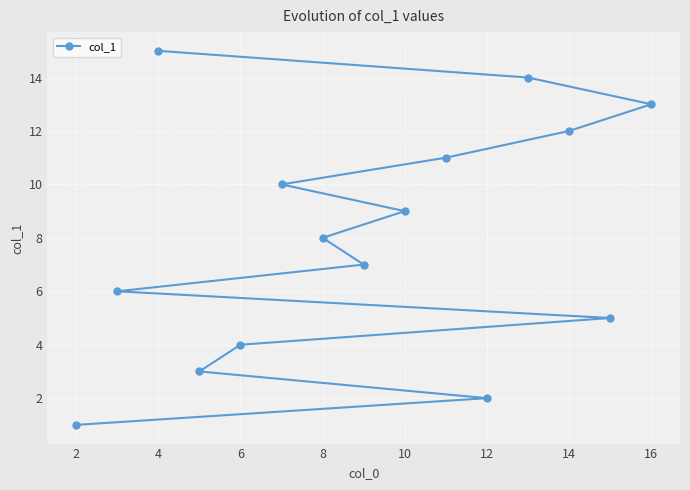

True or false: the data has more than 1 interior local peaks.

False